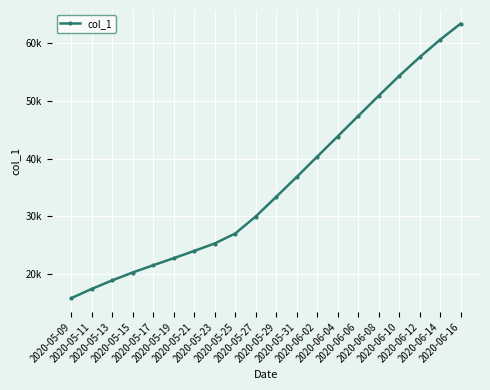

True or false: there are more than 2 points higher than both neighbors.

False